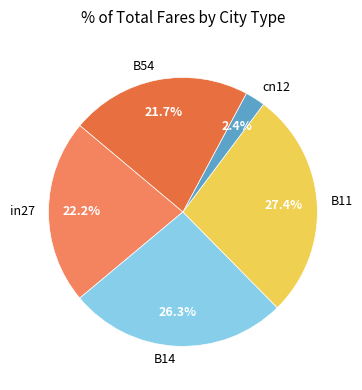

True or false: in27 accounts for 31% of the total.

False